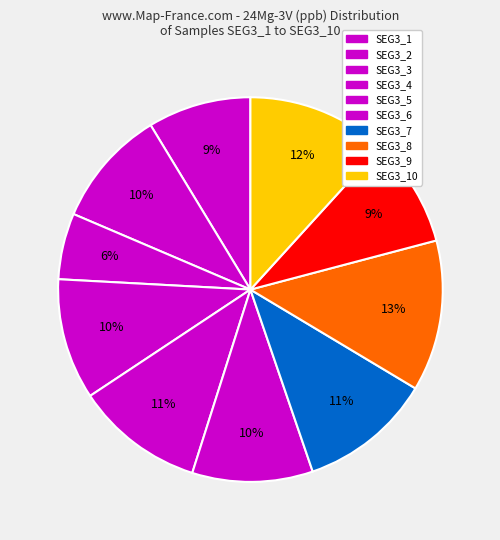

How many segments does this pie chart have?

10